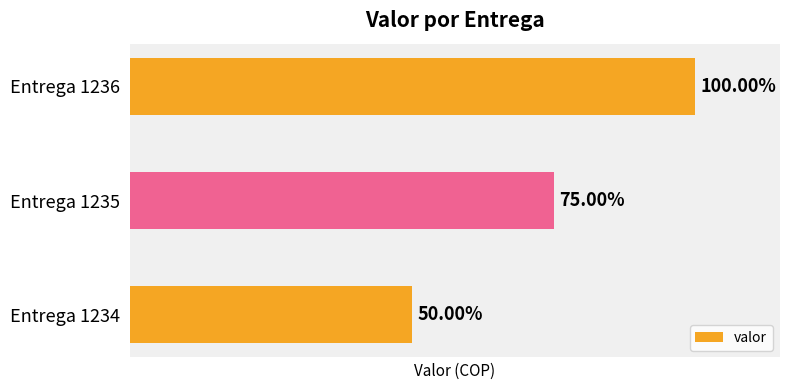

Are the bars horizontal?

Yes